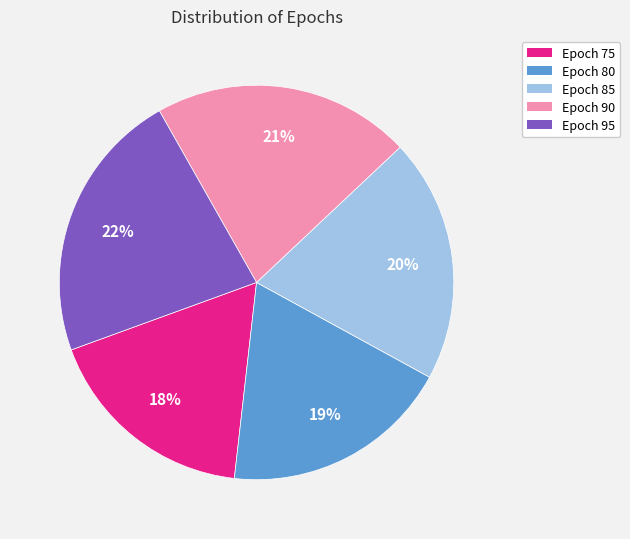

Do Epoch 85 and Epoch 90 together represent more than half of the pie?

No